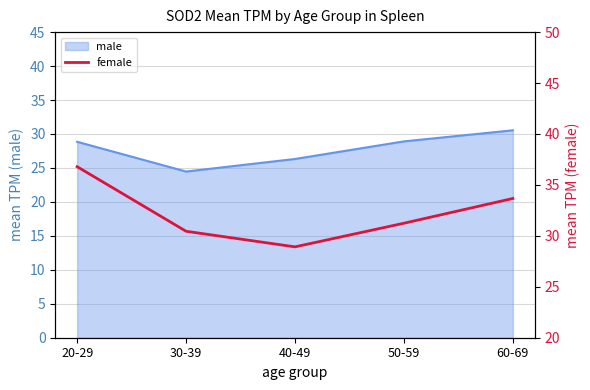

List the labels in order of value, largest first.

20-29, 60-69, 50-59, 30-39, 40-49